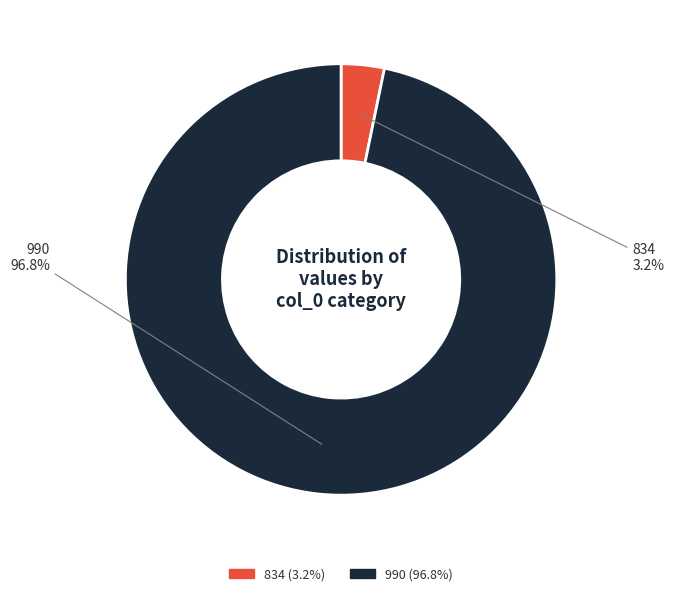

What is the smallest slice in the pie chart?

834